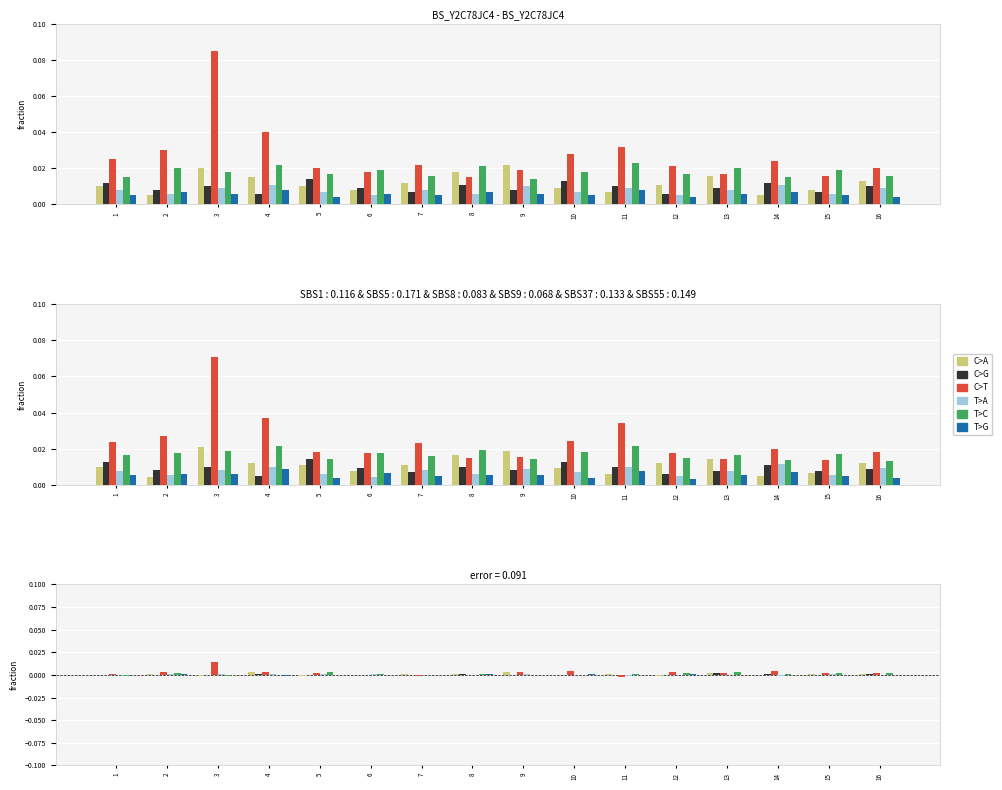

Which series has the largest range (max minus min)?

C>T